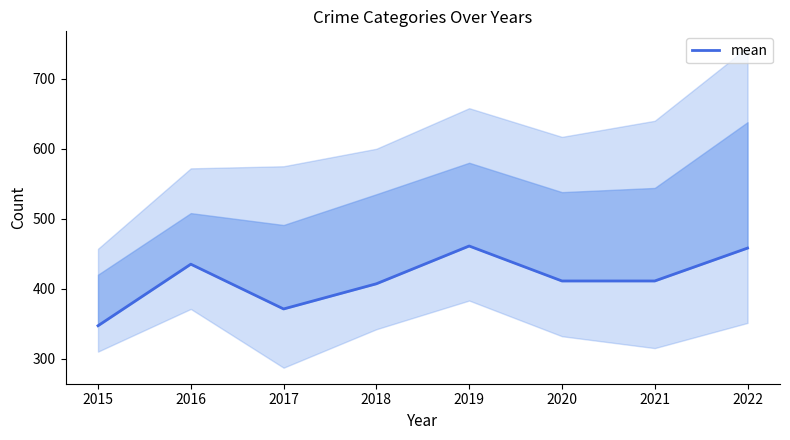

What is the minimum value shown in the chart?

347